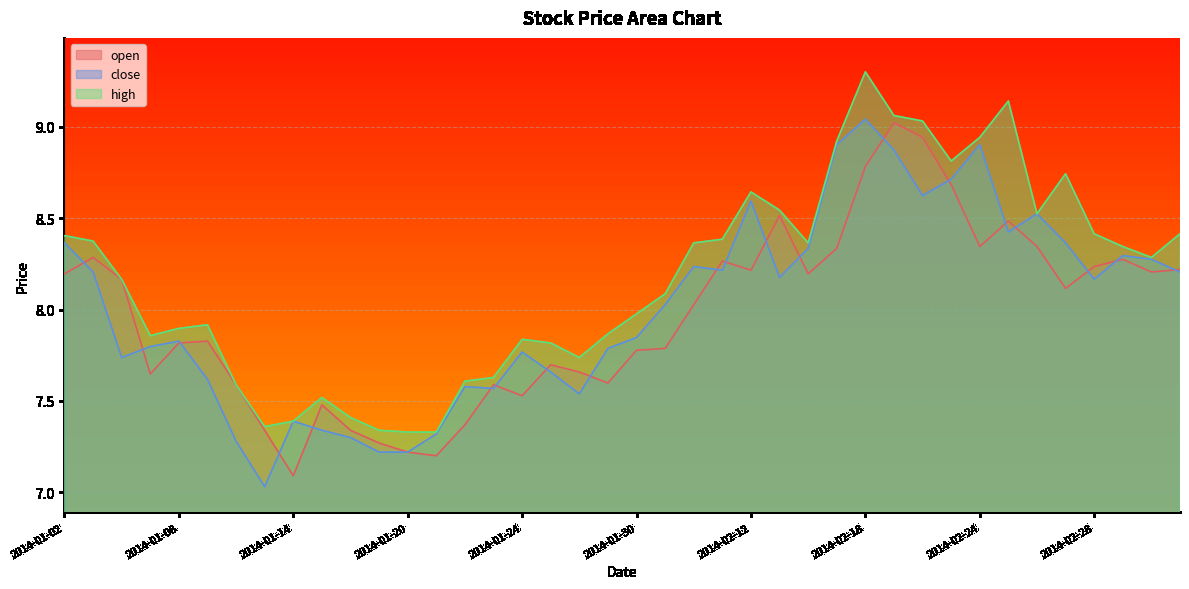

What is the label of the 37th point from the right?

2014-01-07